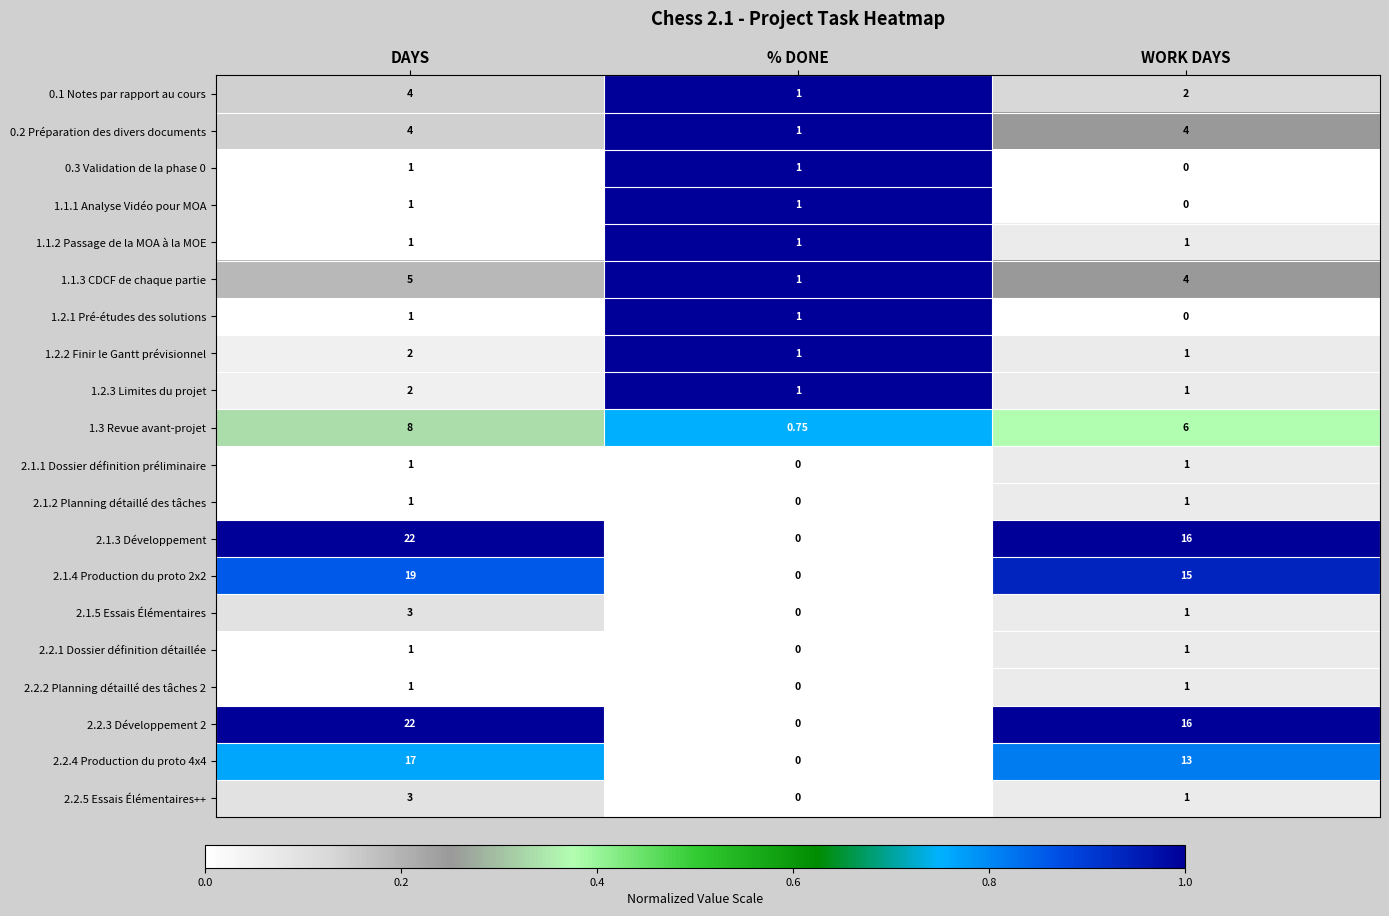

Is the value of 1.3 Revue avant-projet at % DONE greater than the value of 2.1.3 Développement at DAYS?

No